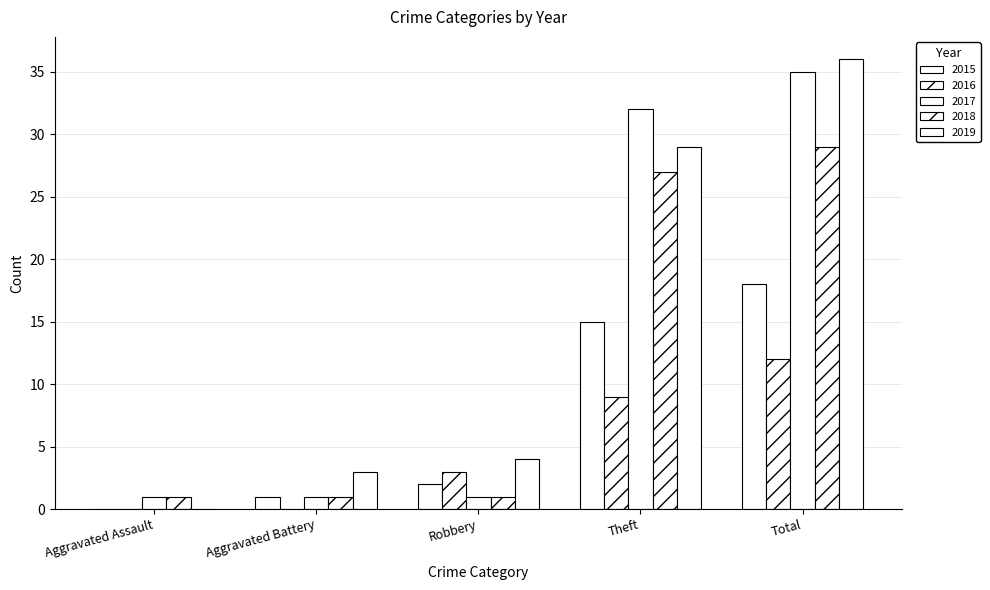

Which series has the widest spread of values?

2019